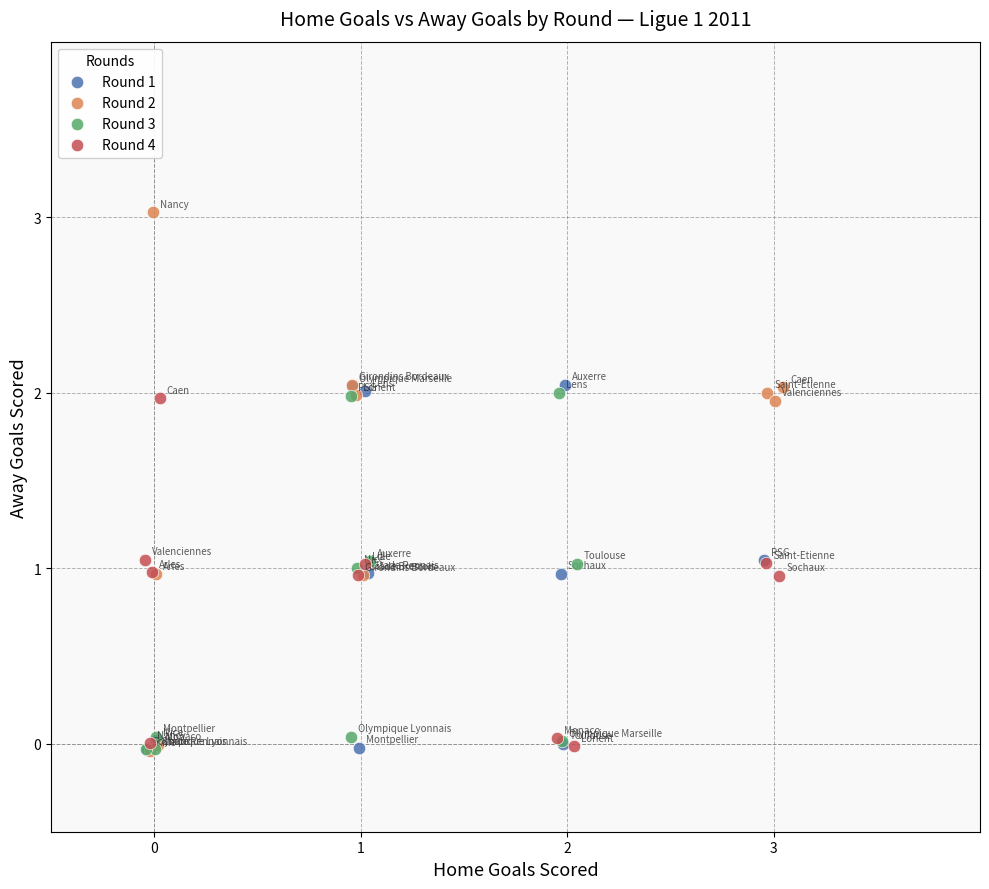

Which series has the largest Y range (max minus min)?

Round 2